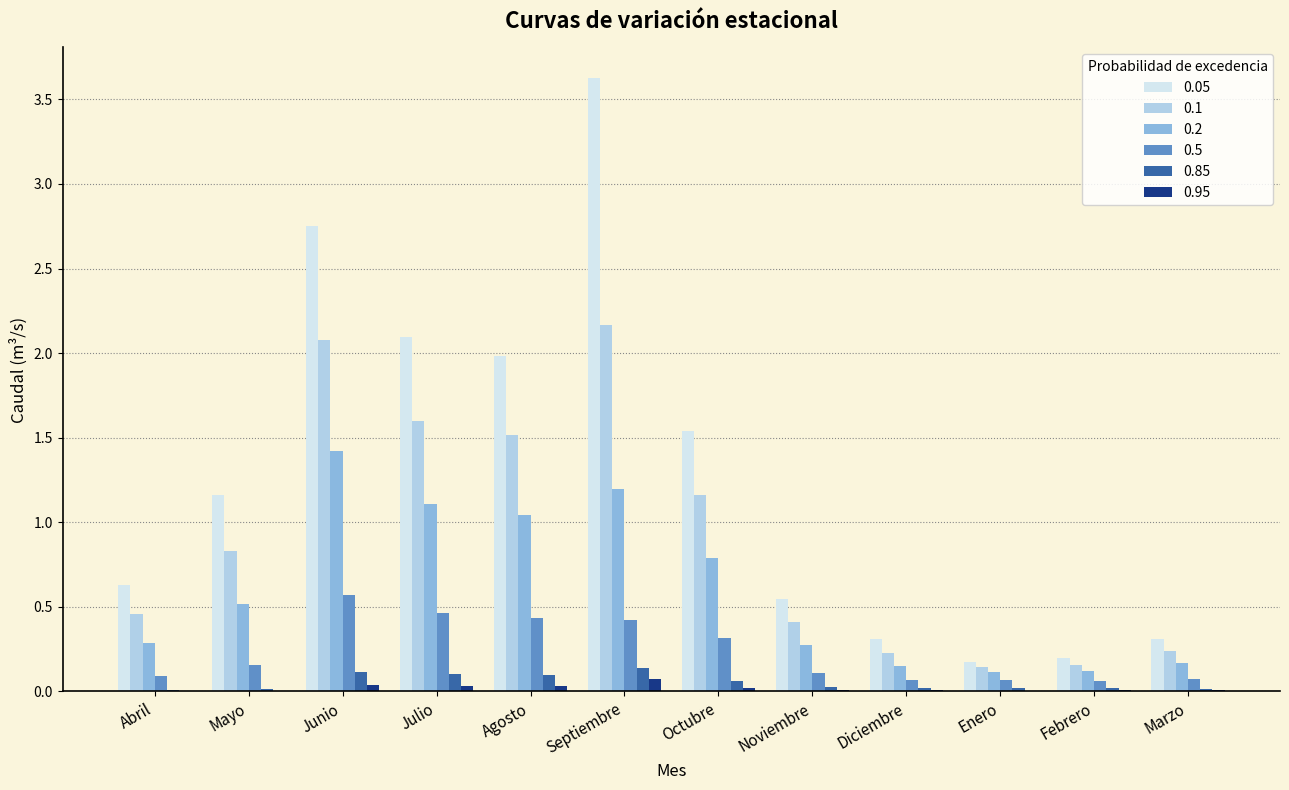

Which series has the largest total across all categories?

0.05